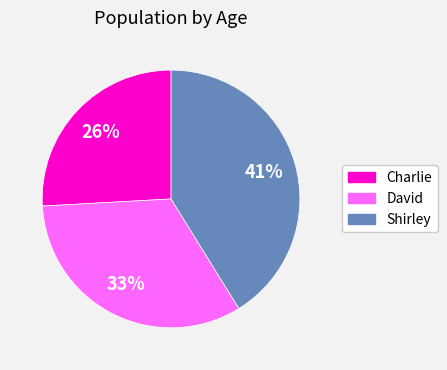

Is there any slice that represents more than half of the pie?

No